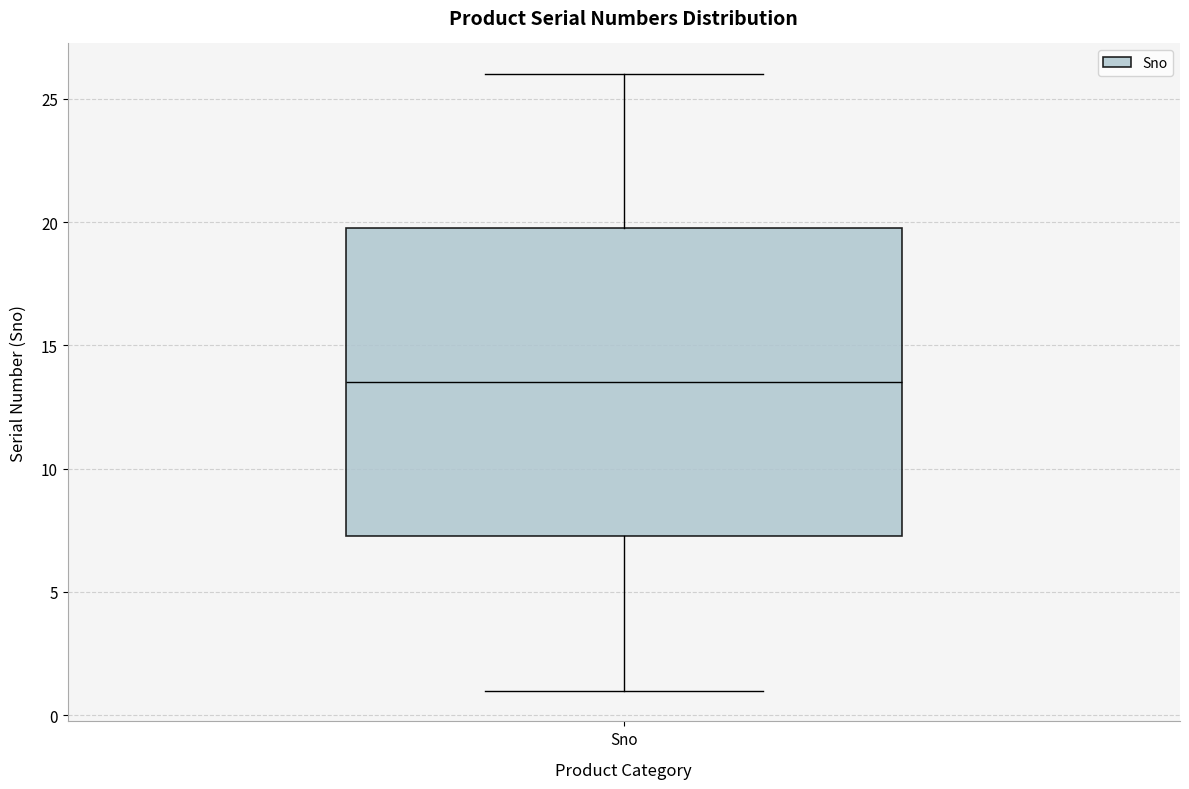

Transcribe this box plot: give where the median line is, the range the box spans, and where the two whiskers end, as read against the y-axis. The values are not printed on the chart, so give them approximately, as read against the axis.

median 13.5, box 7.5 to 20.0, whiskers 1.0 to 26.0